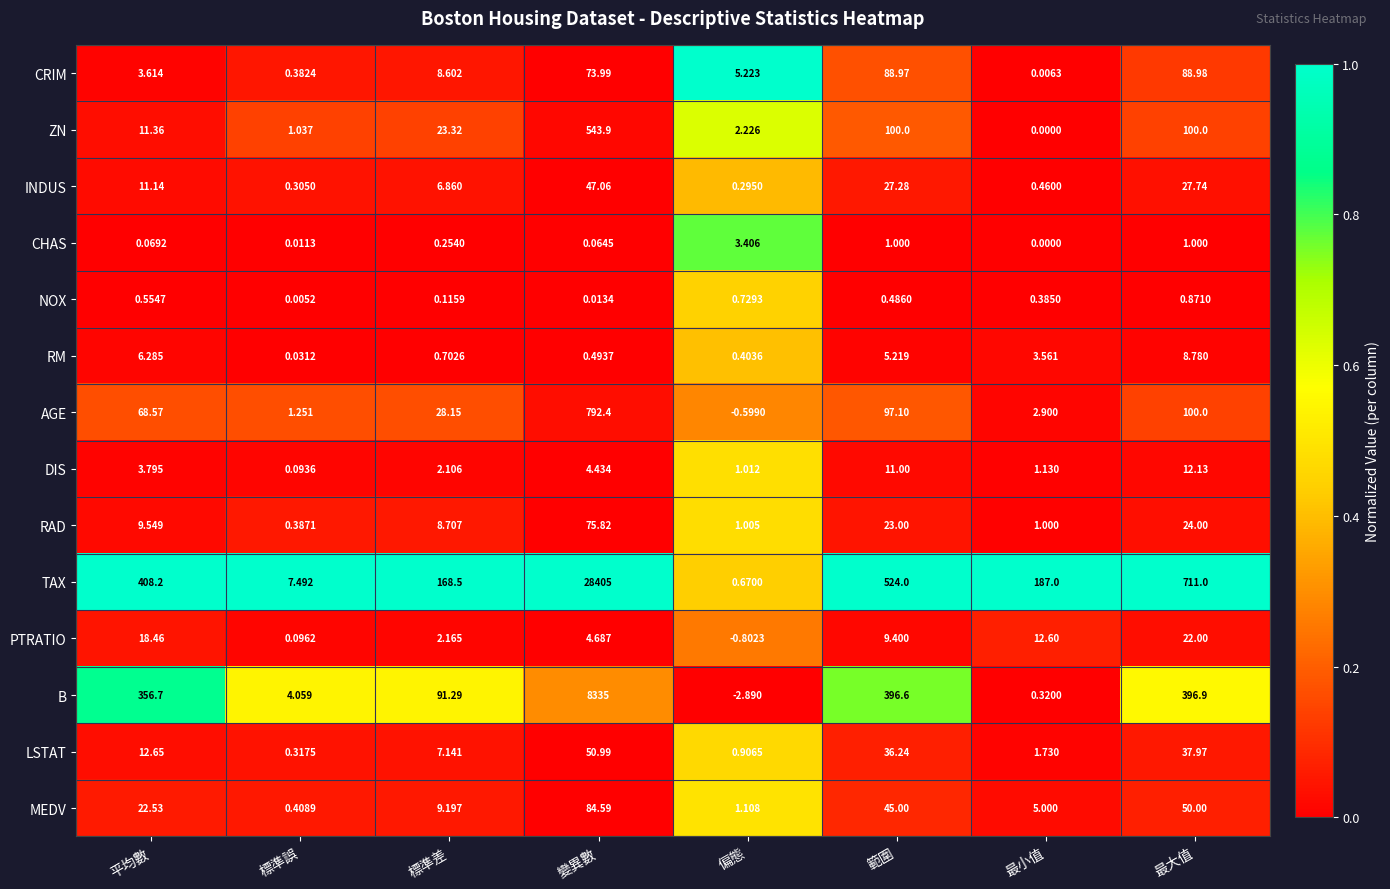

Which label corresponds to the smallest value in the chart?

偏態